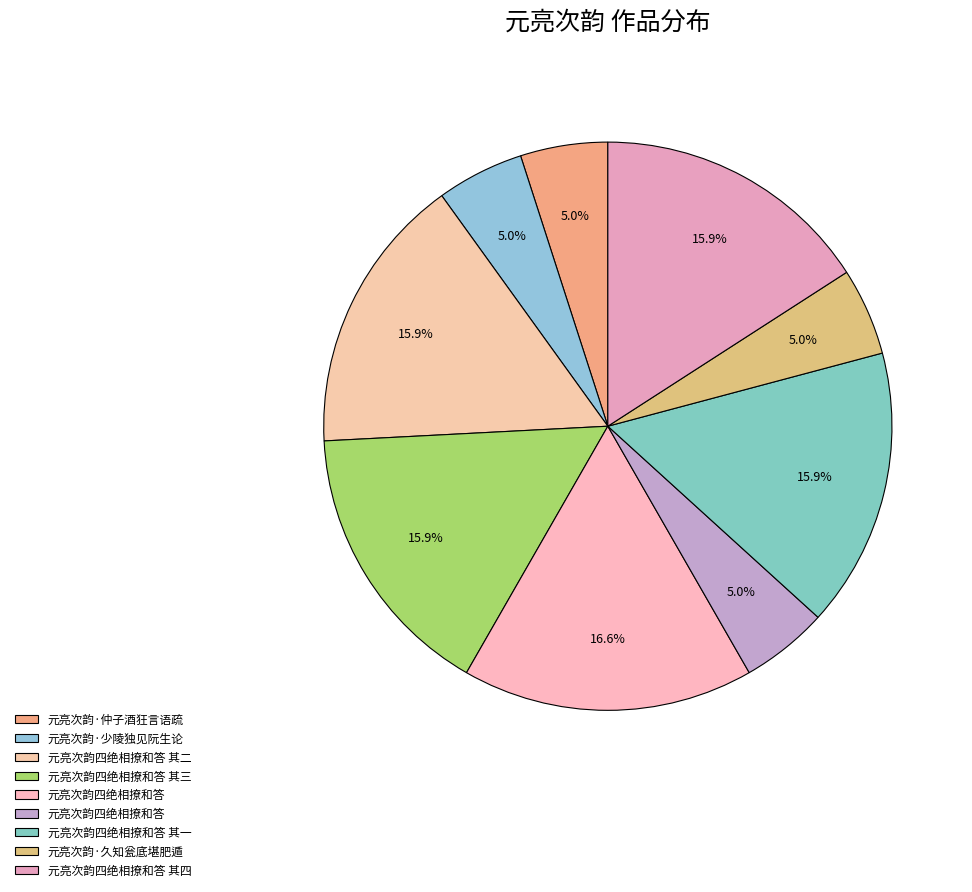

How many slices are in this pie chart?

9